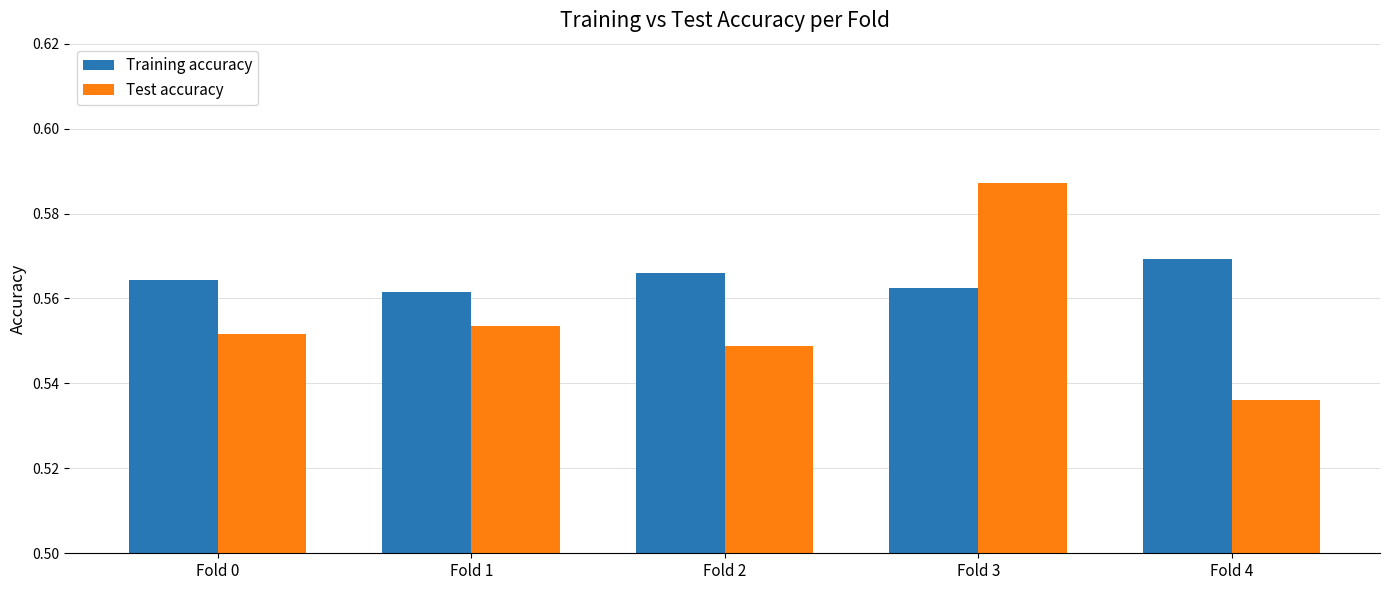

The value of Test accuracy at Fold 0 is 0.8. True or false?

False